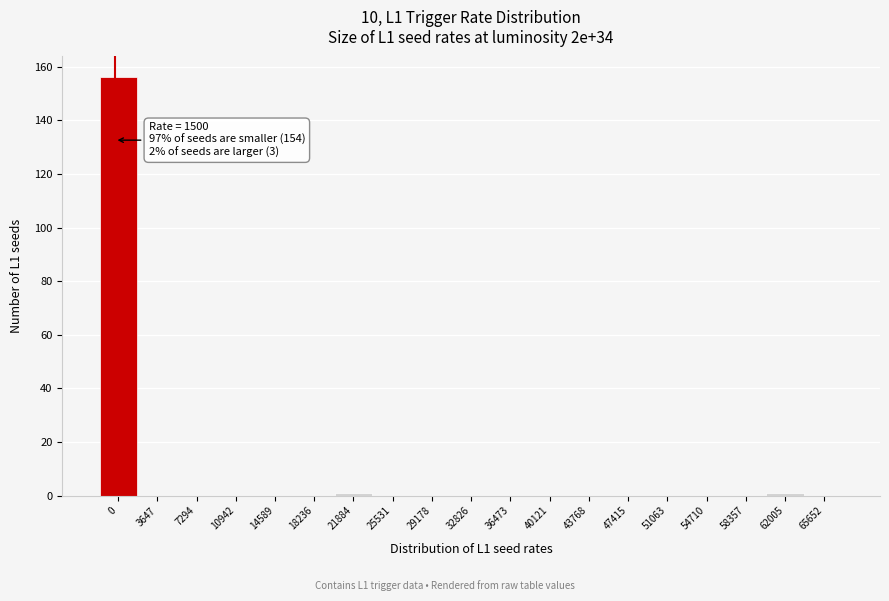

Reading left to right, extract all data points from this chart.

0=156	3647=0	7294=0	10942=0	14589=0	18236=0	21884=1	25531=0	29178=0	32826=0	36473=0	40121=0	43768=0	47415=0	51063=0	54710=0	58357=0	62005=1	65652=0